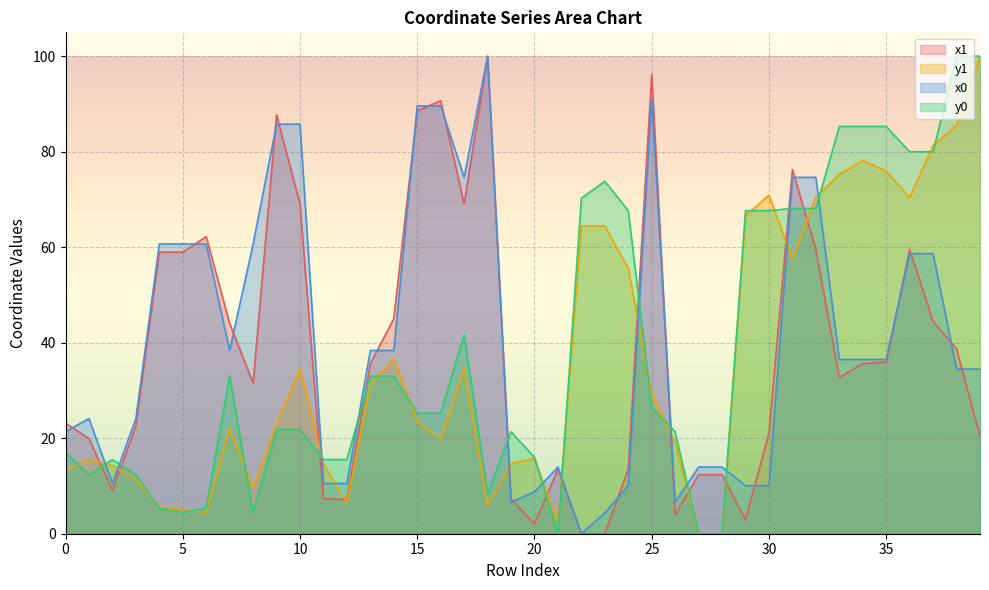

Rank the categories by x0 value from lowest to highest.

22, 23, 19, 26, 20, 24, 29, 30, 2, 11, 12, 21, 27, 28, 0, 1, 3, 38, 39, 33, 34, 35, 7, 13, 14, 36, 37, 5, 8, 4, 6, 31, 32, 17, 9, 10, 15, 16, 25, 18